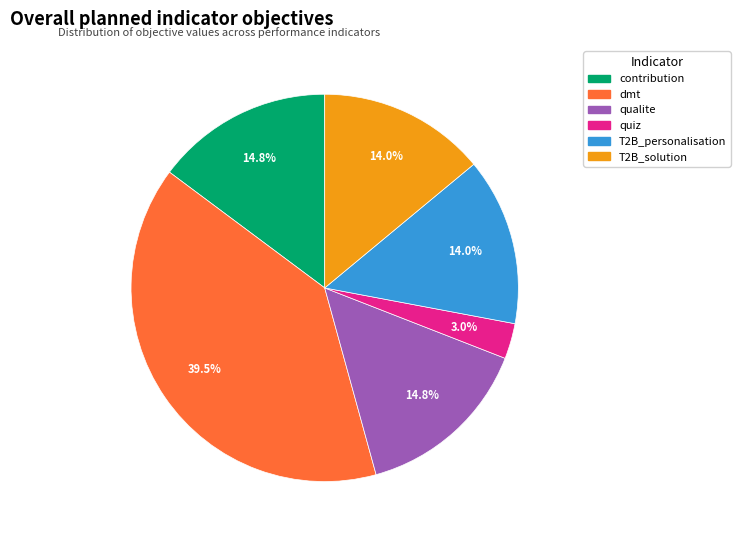

To the nearest percent, what is the average slice percentage?

17%